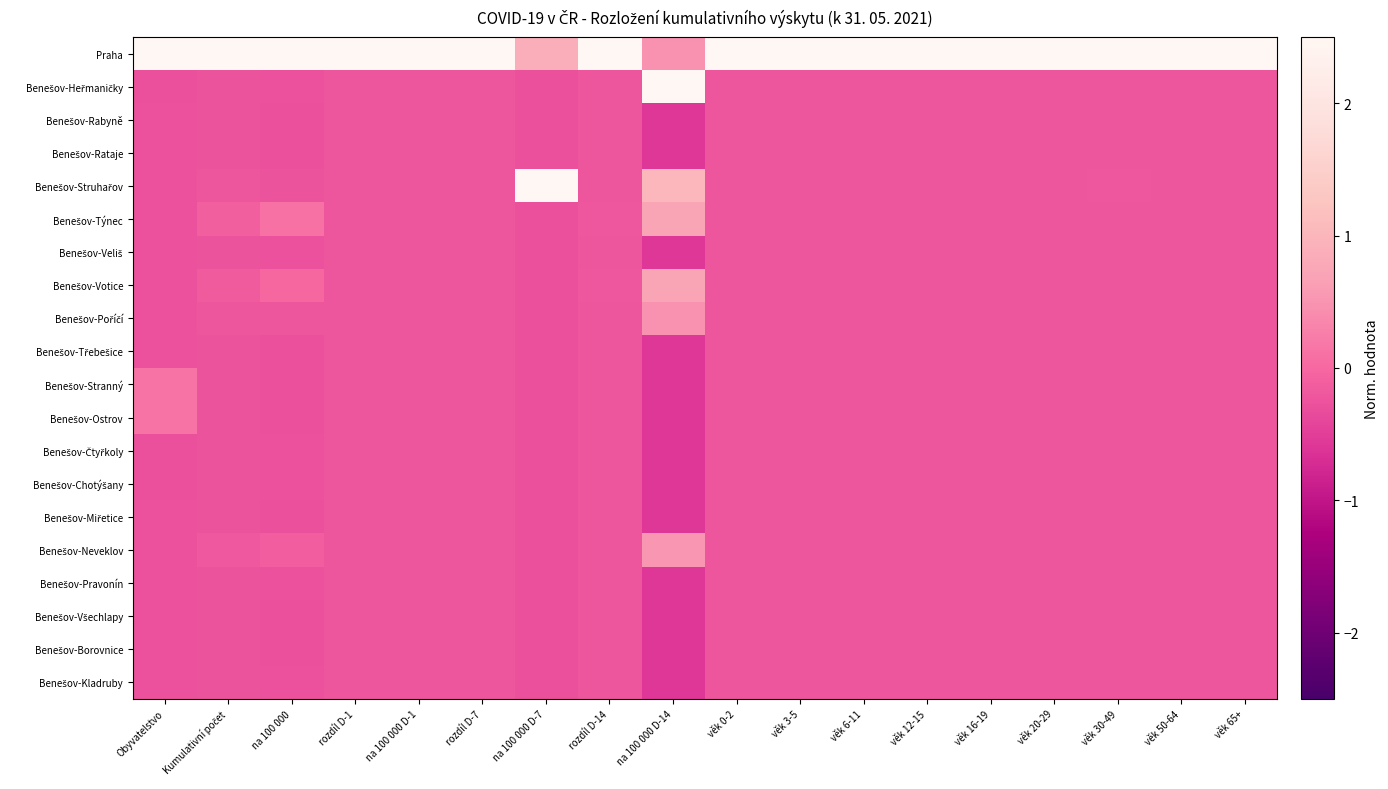

How many categories are shown in the chart?

18